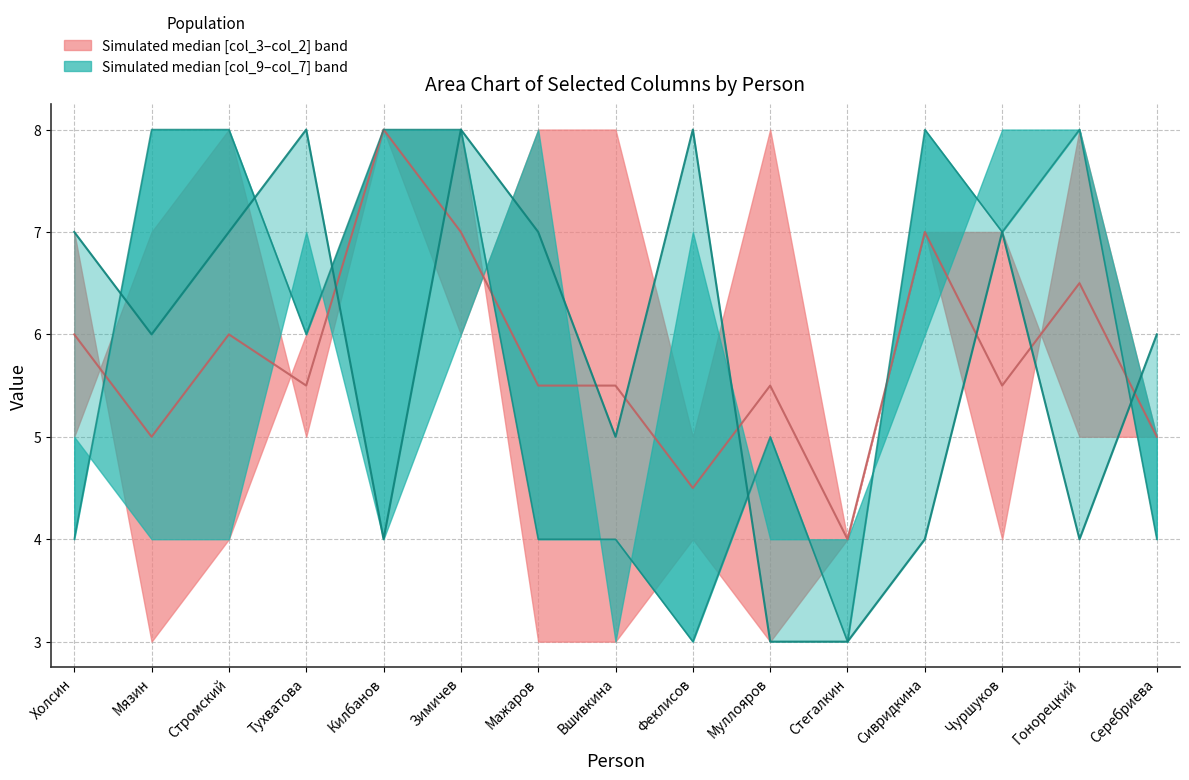

Between Тухватова and Гонорецкий, which series saw the biggest shift?

Median col_8